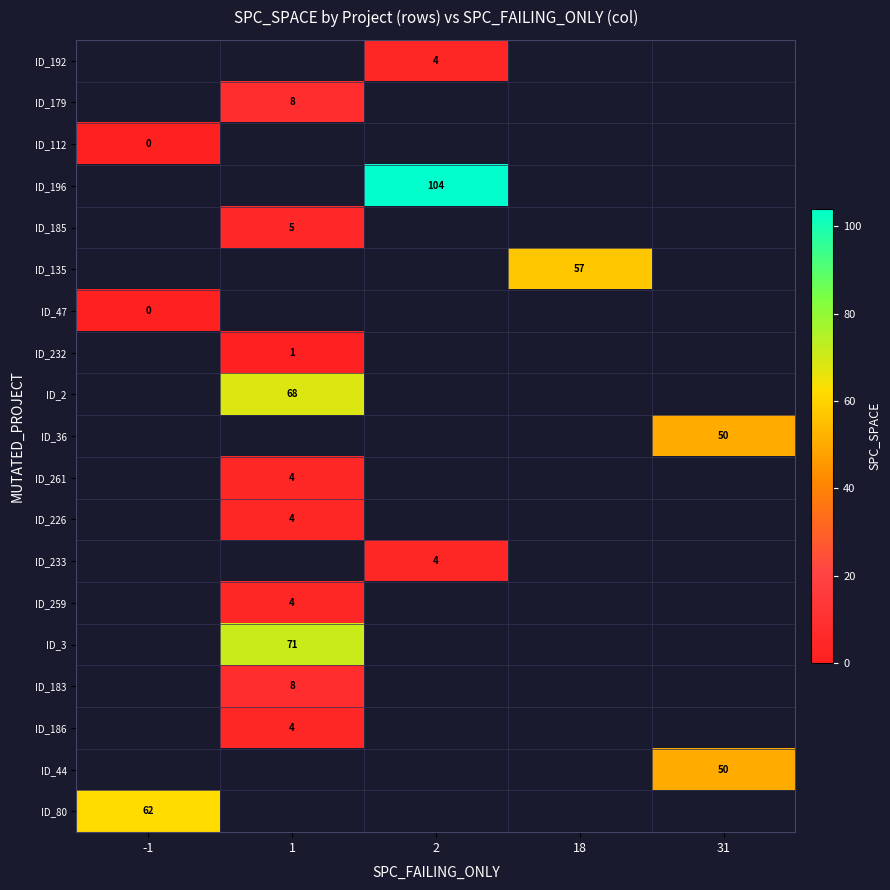

At which category does the chart reach its peak across all series?

2